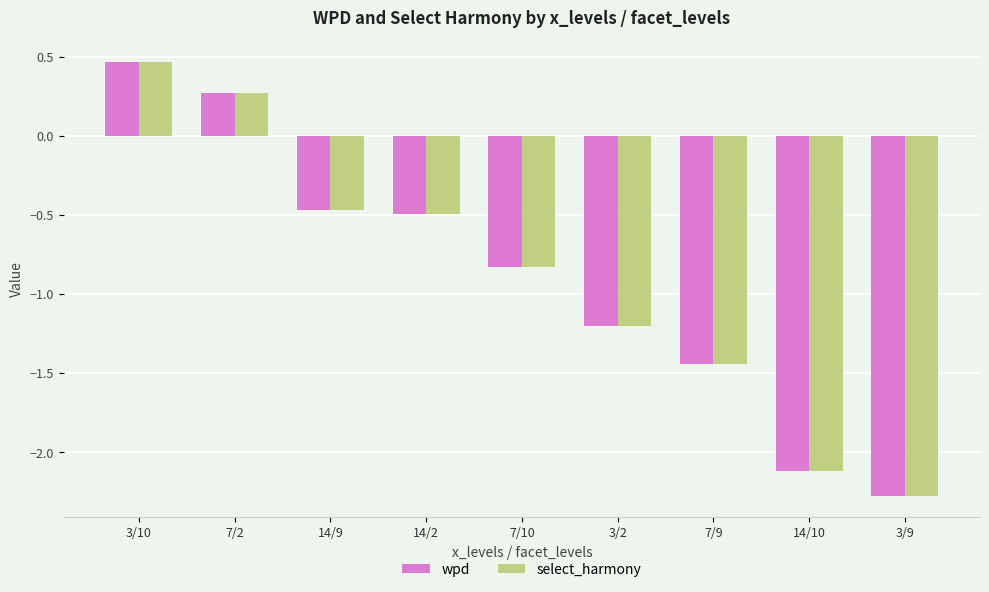

What is the sum of all select_harmony values?

-8.1